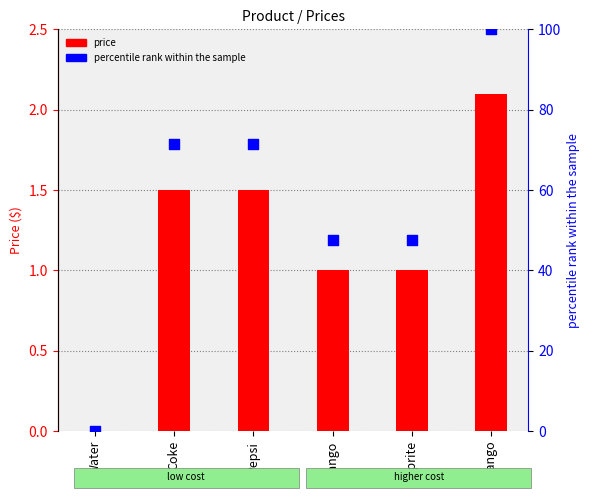

What are all the series names shown in the legend?

price, percentile rank within the sample